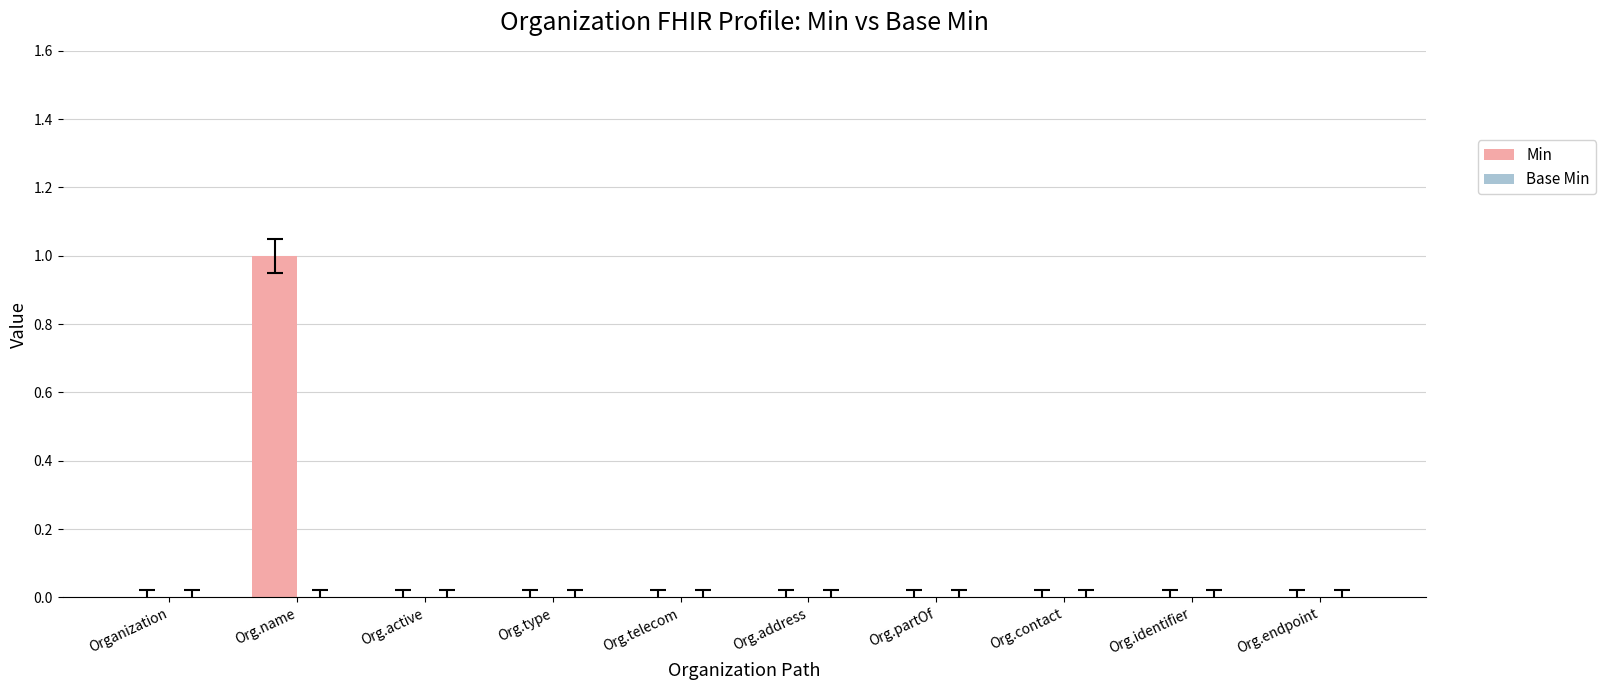

At which category does the chart reach its peak across all series?

Org.name